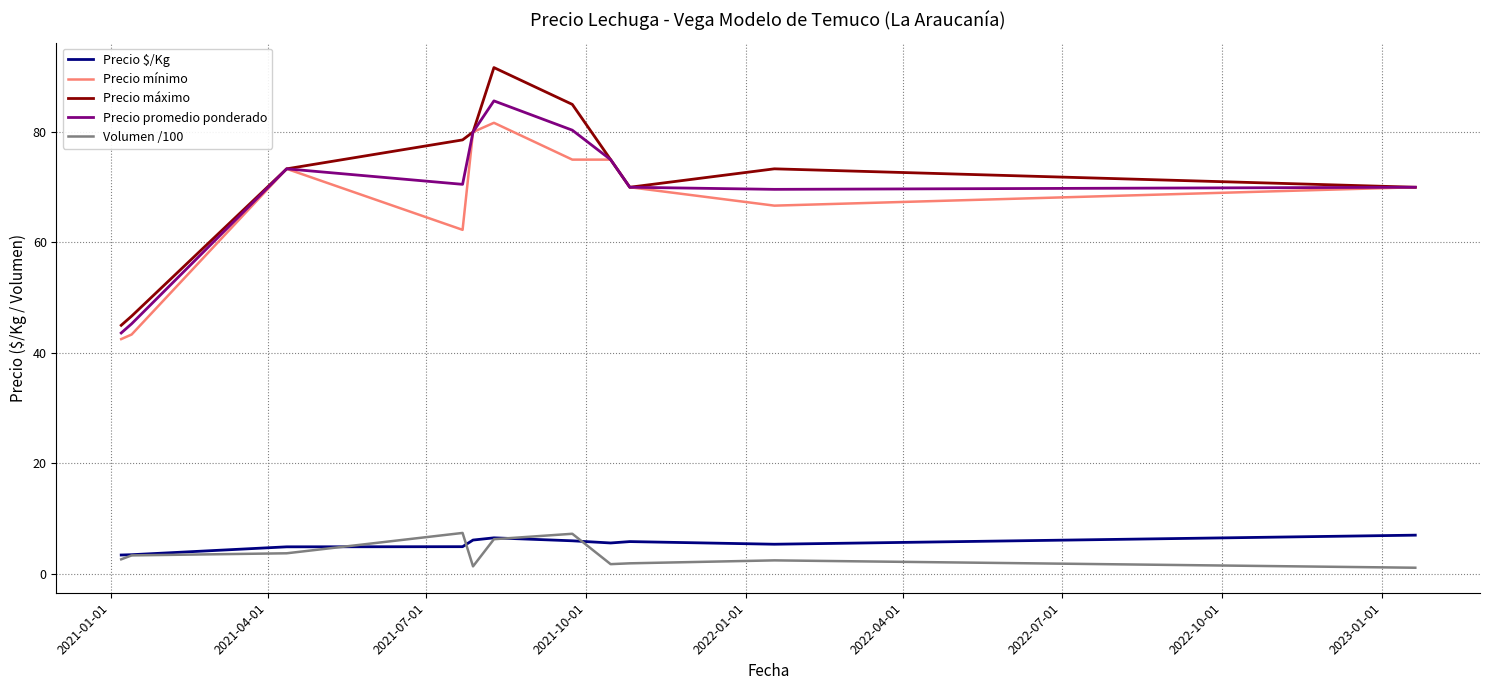

What is the average value of the Precio máximo series?

71.7